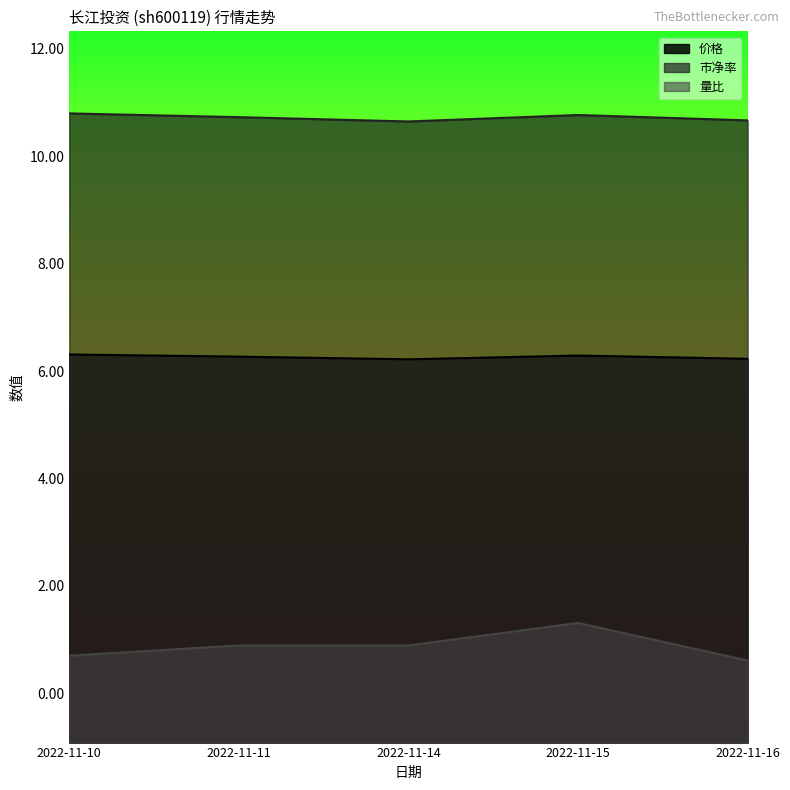

What is the difference between the highest and lowest values at 2022-11-14?

9.8